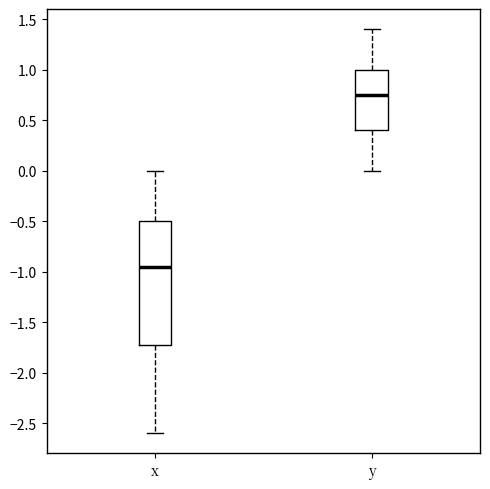

Which box has the highest median line?

y